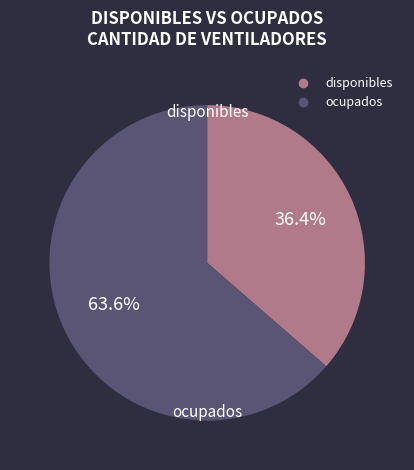

The disponibles slice represents 36% of the pie. True or false?

True